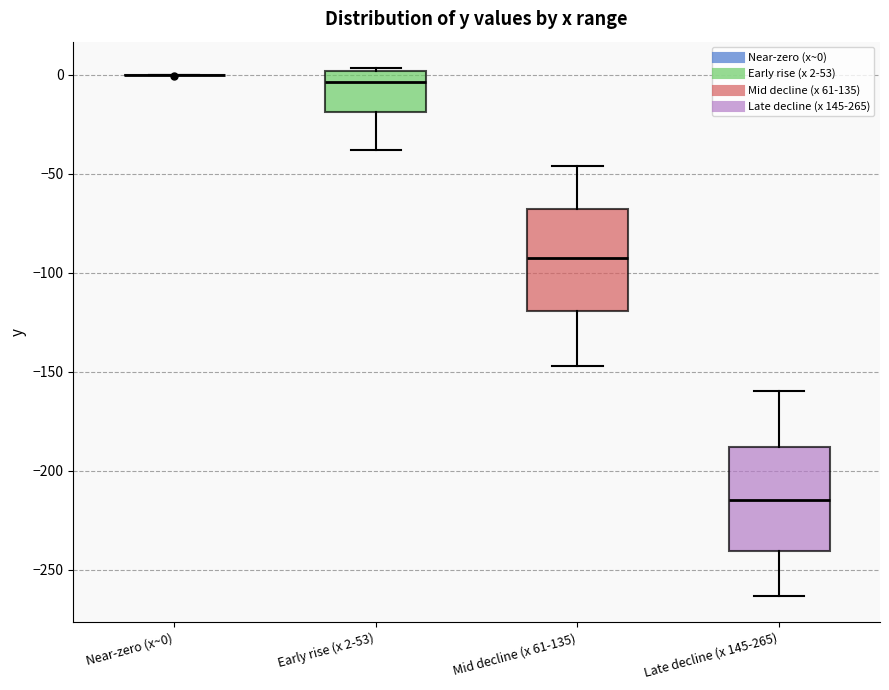

Where is the upper edge of the box for Late decline (x 145-265) on the y-axis? The values are not printed on the chart, so give them approximately, as read against the axis.

-190